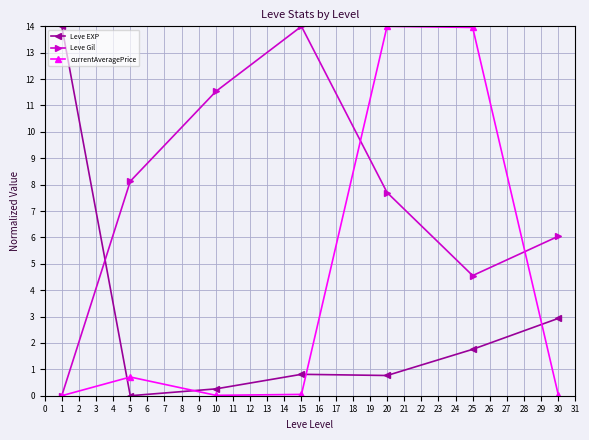

Between 1 and 5, which series saw the biggest shift?

Leve EXP